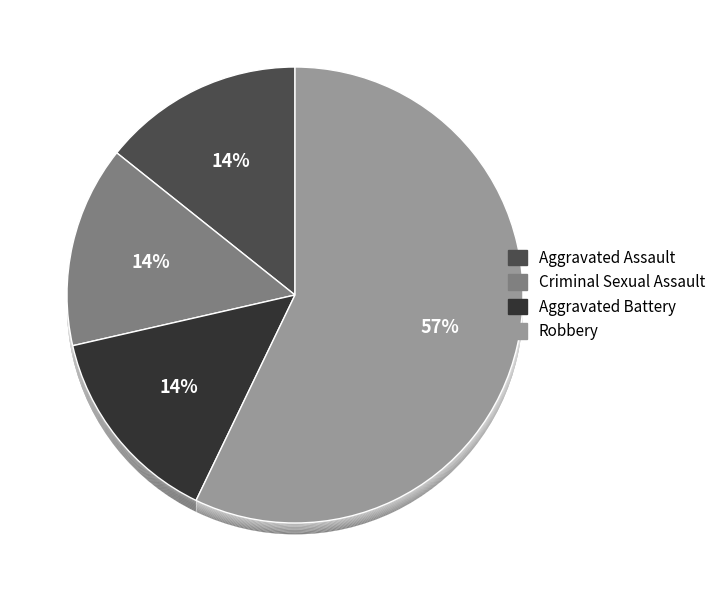

To the nearest percent, what is the combined percentage of Aggravated Assault and Aggravated Battery?

29%